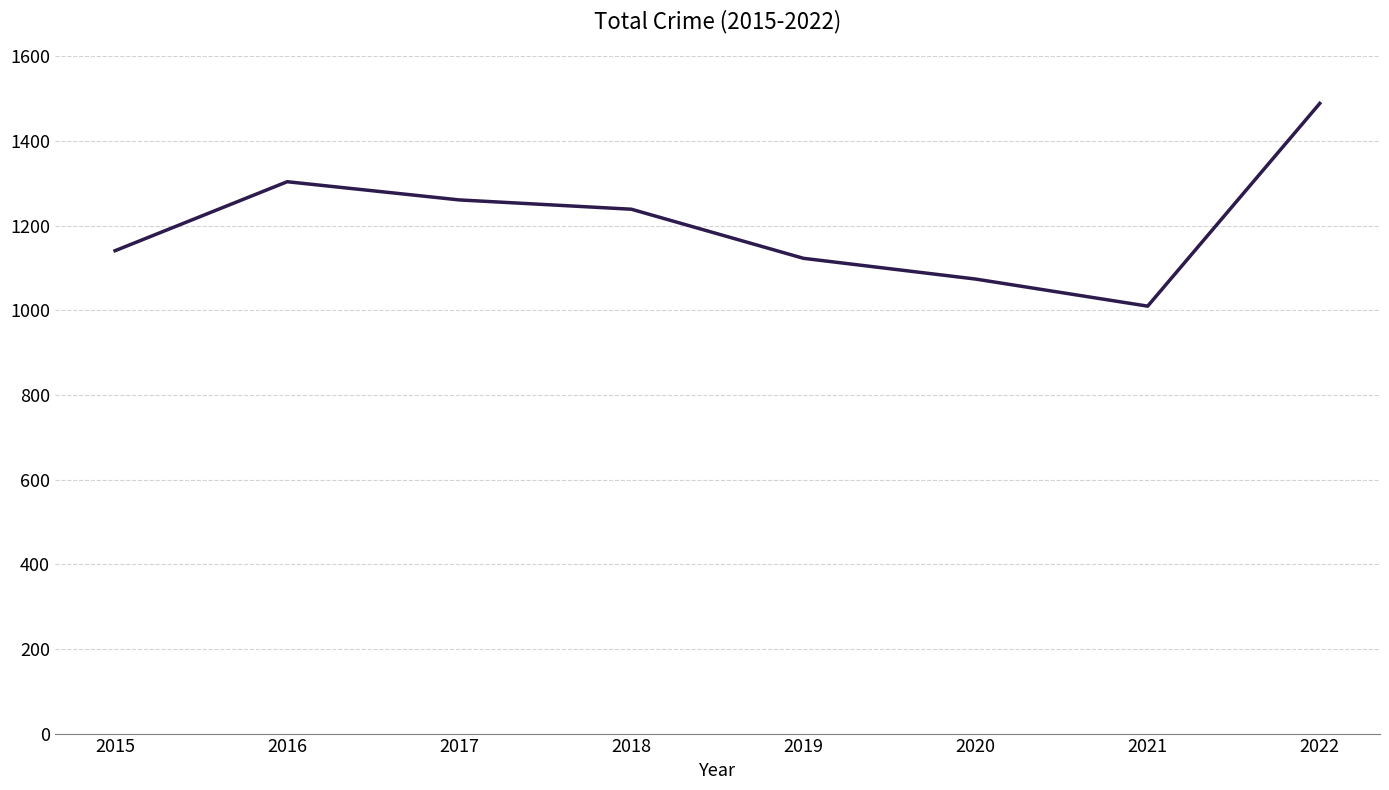

What is the sum of all values?

9641